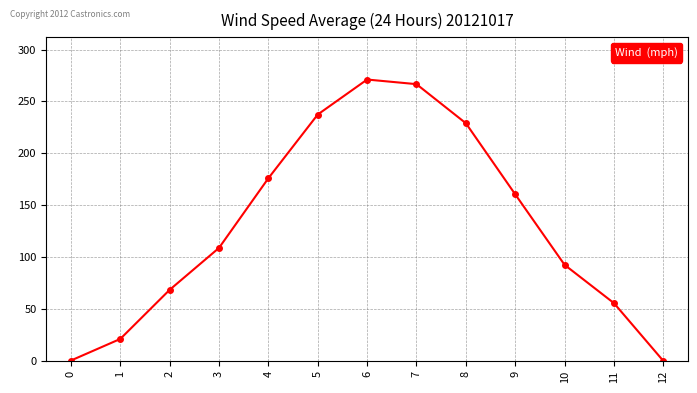

Is it true that the value at 2 is 68.5?

True